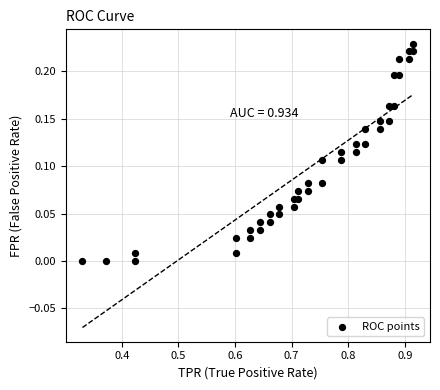

What is the range of X values (max minus min)?

0.6